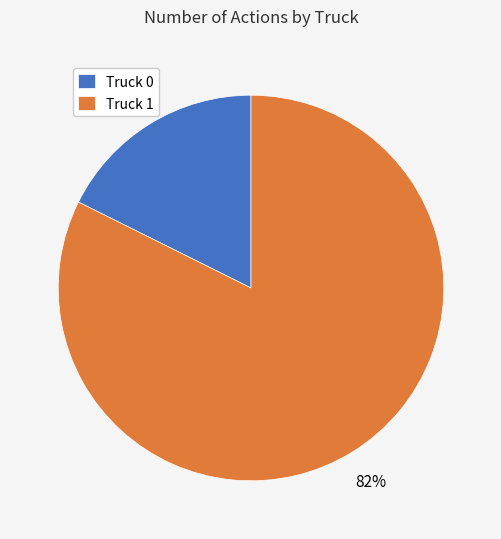

Rank the categories by value from lowest to highest.

Truck 0, Truck 1